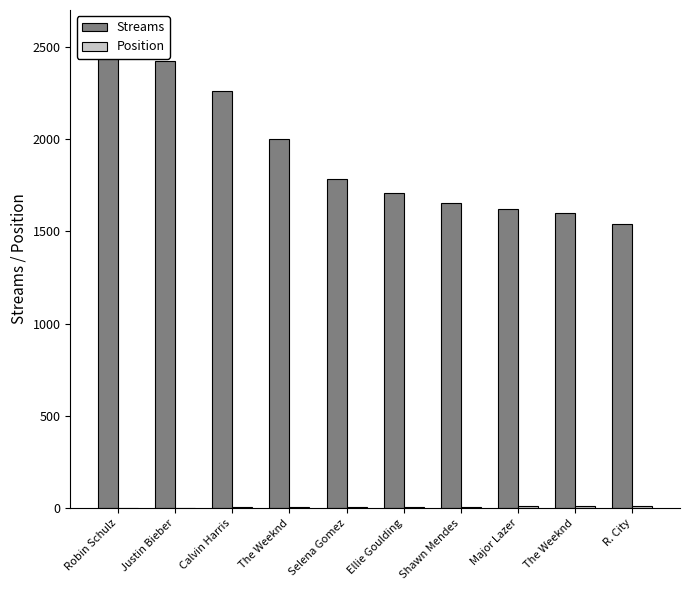

The value of Streams at R. City is 1007. True or false?

False